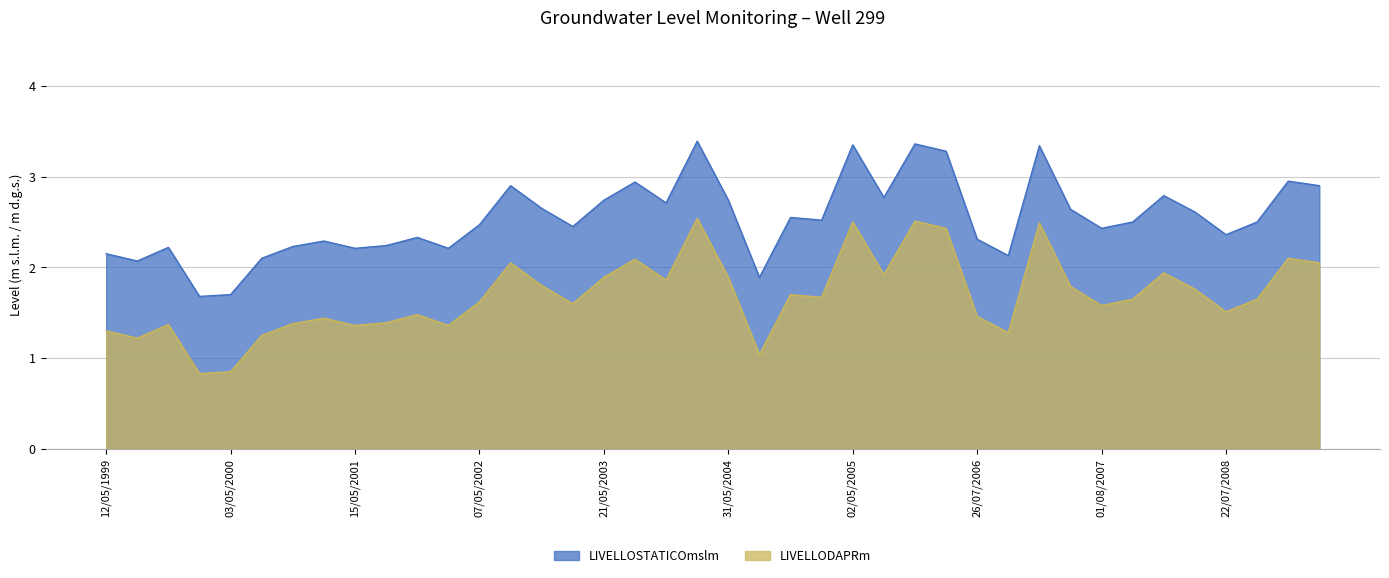

What is the approximate value of LIVELLOSTATICOmslm at 19/01/2000?

1.7